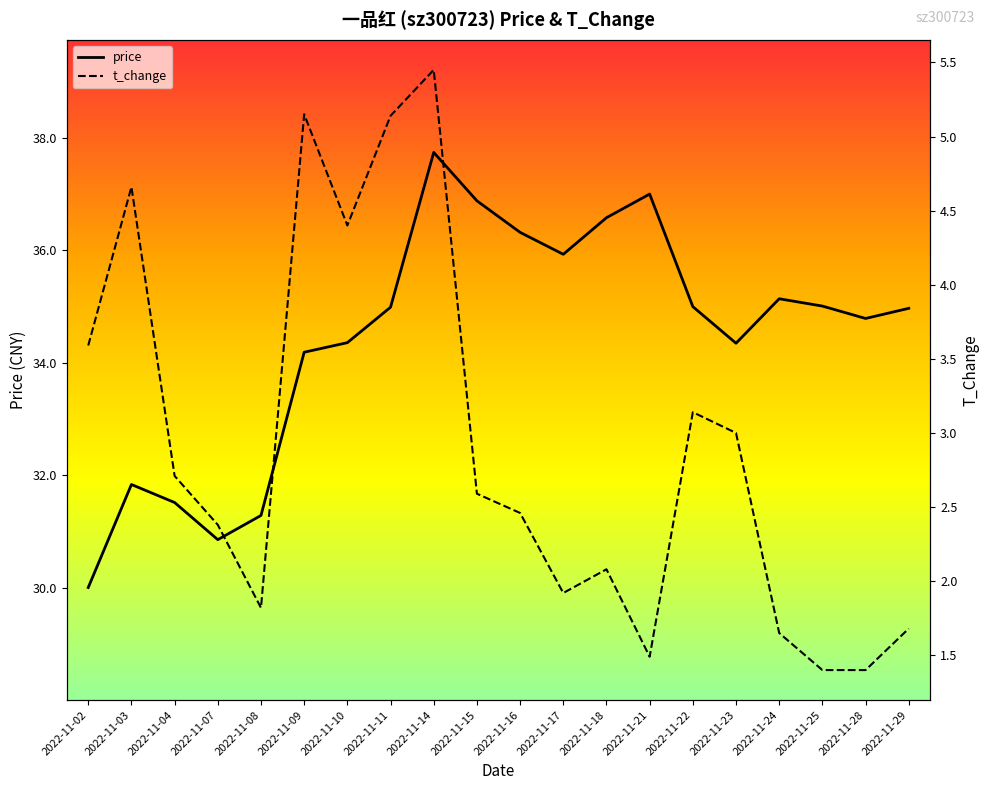

At how many categories does at least one series exceed 5?

20